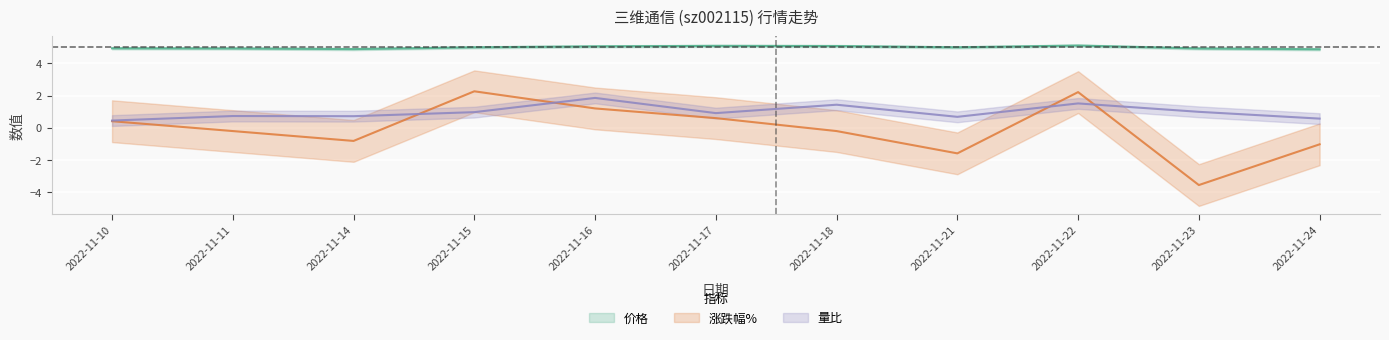

Reading left to right, extract all data points from this chart.

价格: 4.9	4.9	4.9	5.0	5.0	5.1	5.1	5.0	5.1	4.9	4.9
涨跌幅%: 0.4	-0.2	-0.8	2.3	1.2	0.6	-0.2	-1.6	2.2	-3.5	-1.0
量比: 0.5	0.7	0.7	1.0	1.9	0.9	1.4	0.7	1.5	1.0	0.6